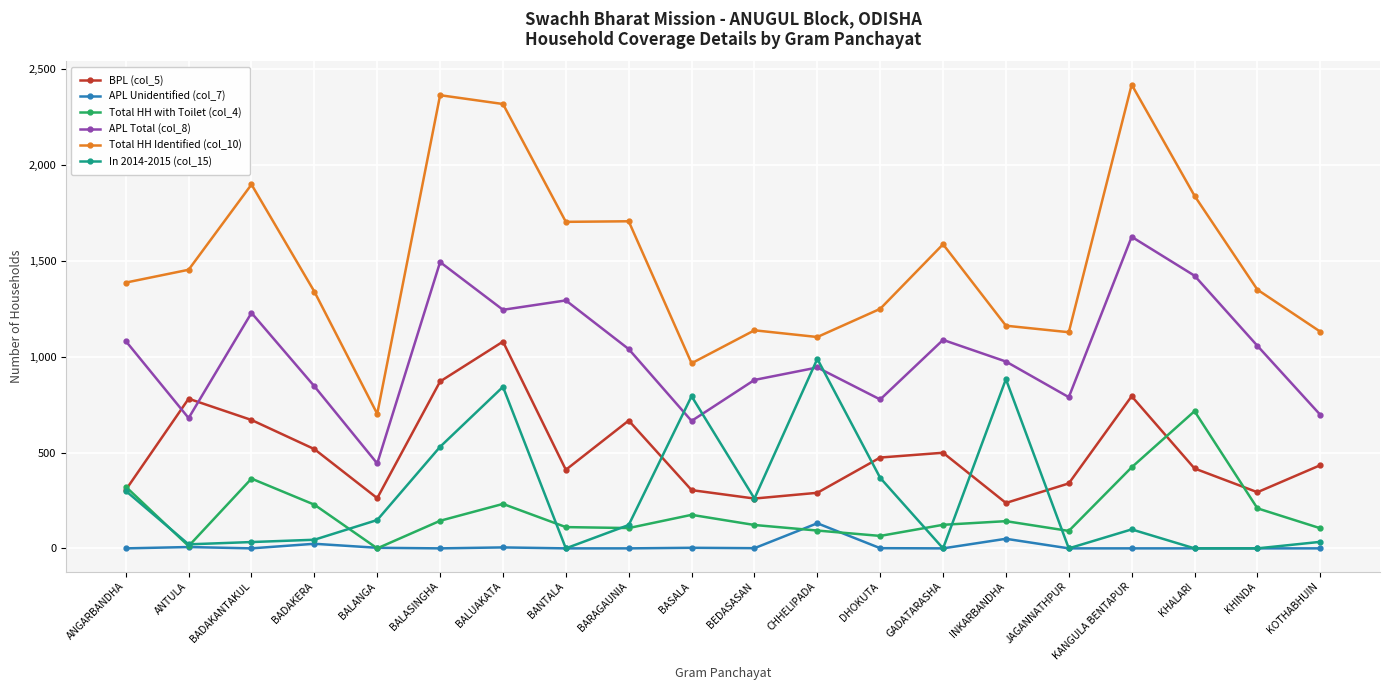

The value of APL Total (col_8) at JAGANNATHPUR is 1134. True or false?

False